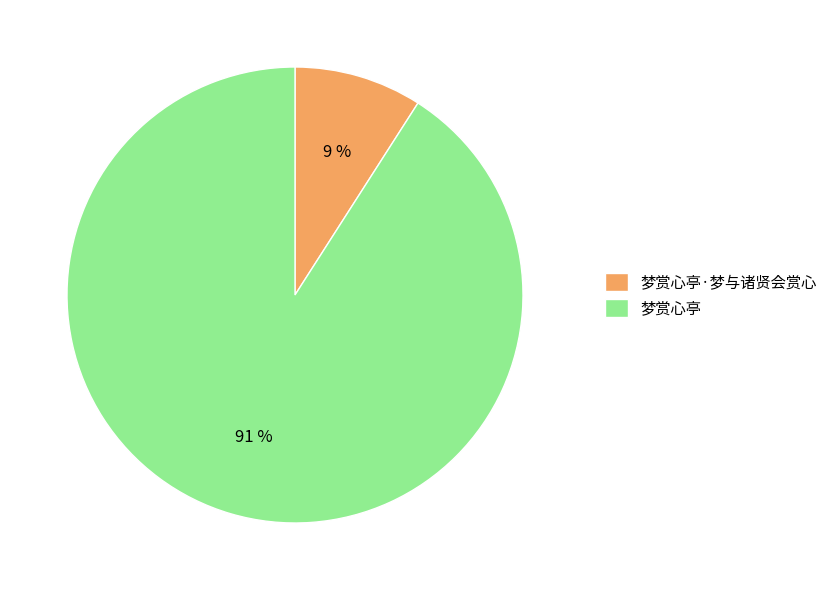

Which has a higher value, 梦赏心亭·梦与诸贤会赏心 or 梦赏心亭?

梦赏心亭